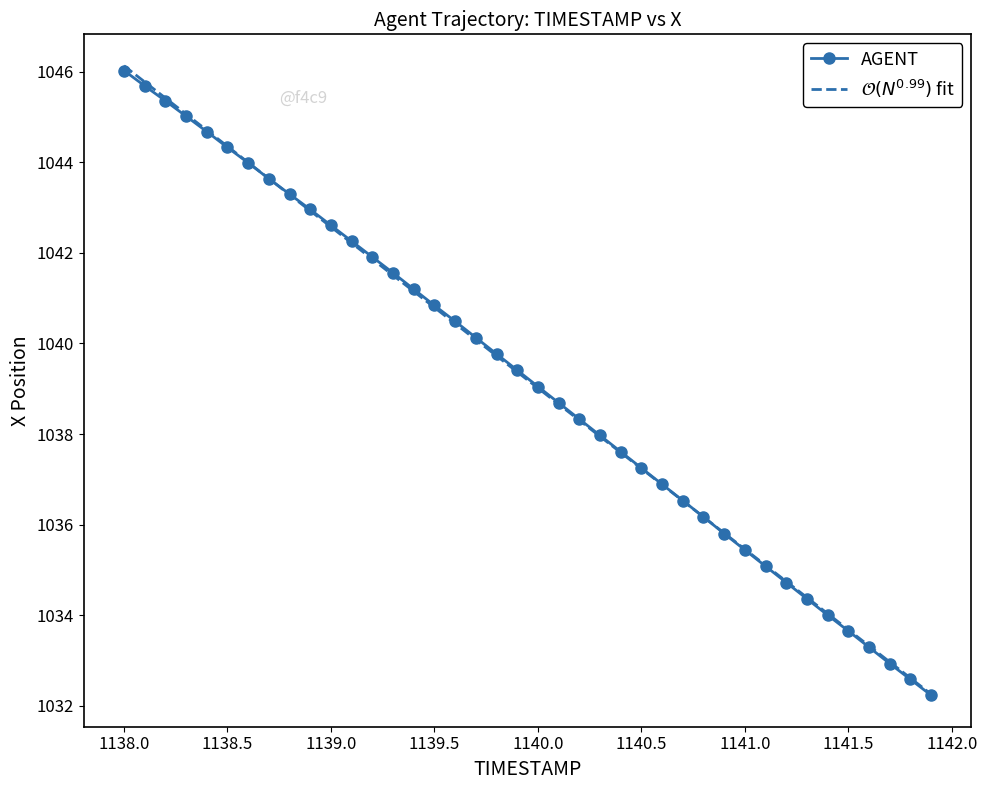

What is the lowest value of the AGENT series?

1032.2